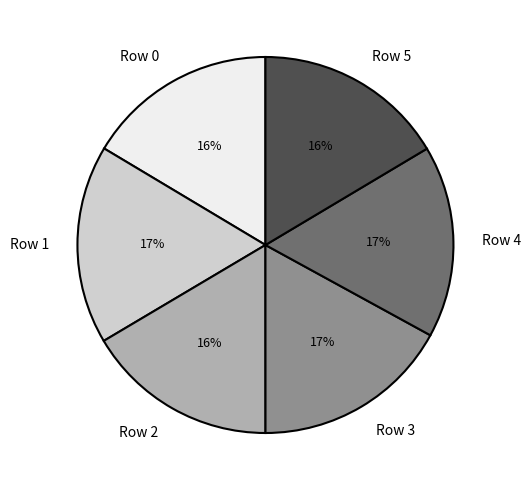

Do Row 2 and Row 0 together represent more than half of the pie?

No